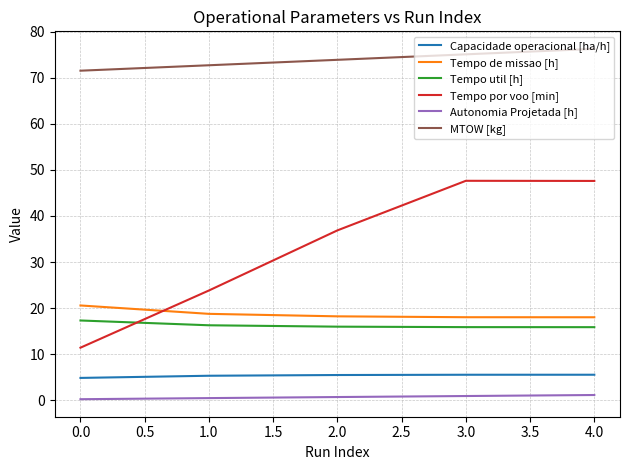

What is the difference between the maximum and minimum values in the MTOW [kg] series?

4.7